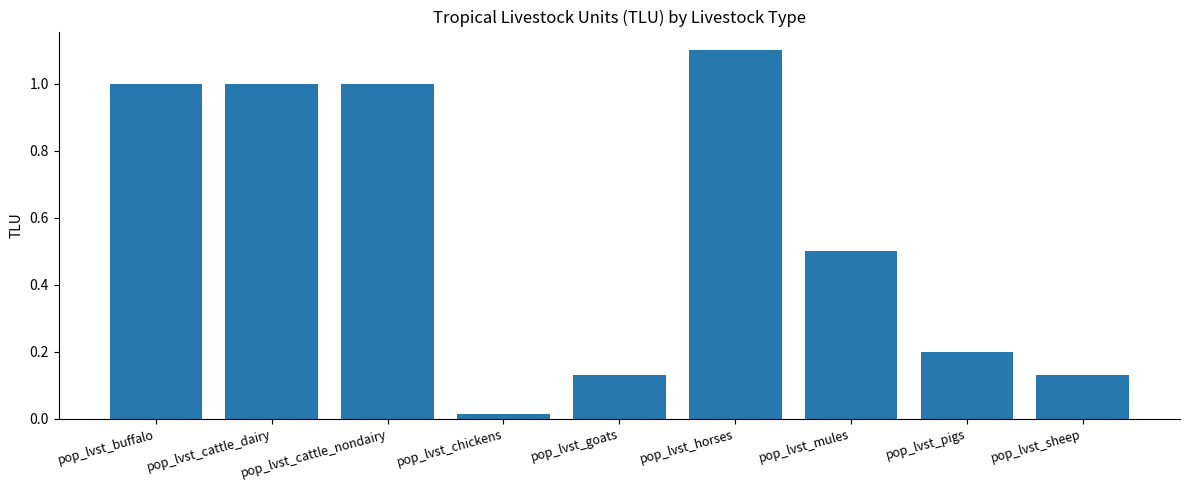

Are the bars horizontal?

No